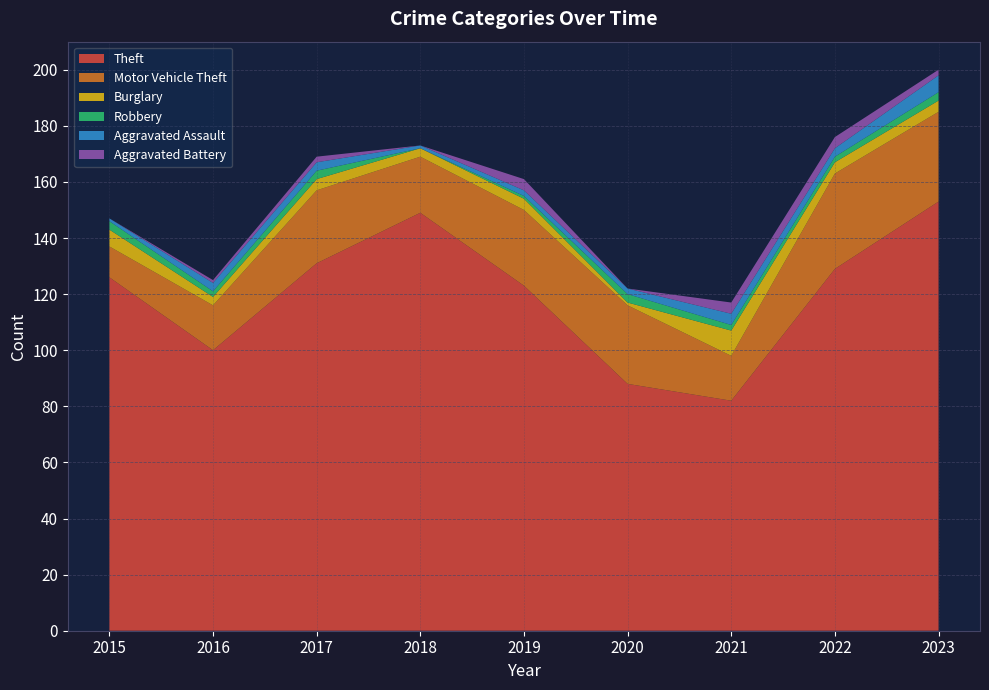

Reading right to left, transcribe all the data shown in this chart.

Theft: 2023=153	2022=129	2021=82	2020=88	2019=123	2018=149	2017=131	2016=100	2015=126
Motor Vehicle Theft: 2023=32	2022=34	2021=16	2020=28	2019=27	2018=20	2017=26	2016=16	2015=11
Burglary: 2023=4	2022=4	2021=9	2020=1	2019=4	2018=3	2017=4	2016=3	2015=6
Robbery: 2023=3	2022=2	2021=2	2020=3	2019=1	2018=0	2017=3	2016=2	2015=3
Aggravated Assault: 2023=6	2022=3	2021=4	2020=2	2019=2	2018=1	2017=3	2016=3	2015=1
Aggravated Battery: 2023=2	2022=4	2021=4	2020=0	2019=4	2018=0	2017=2	2016=1	2015=0